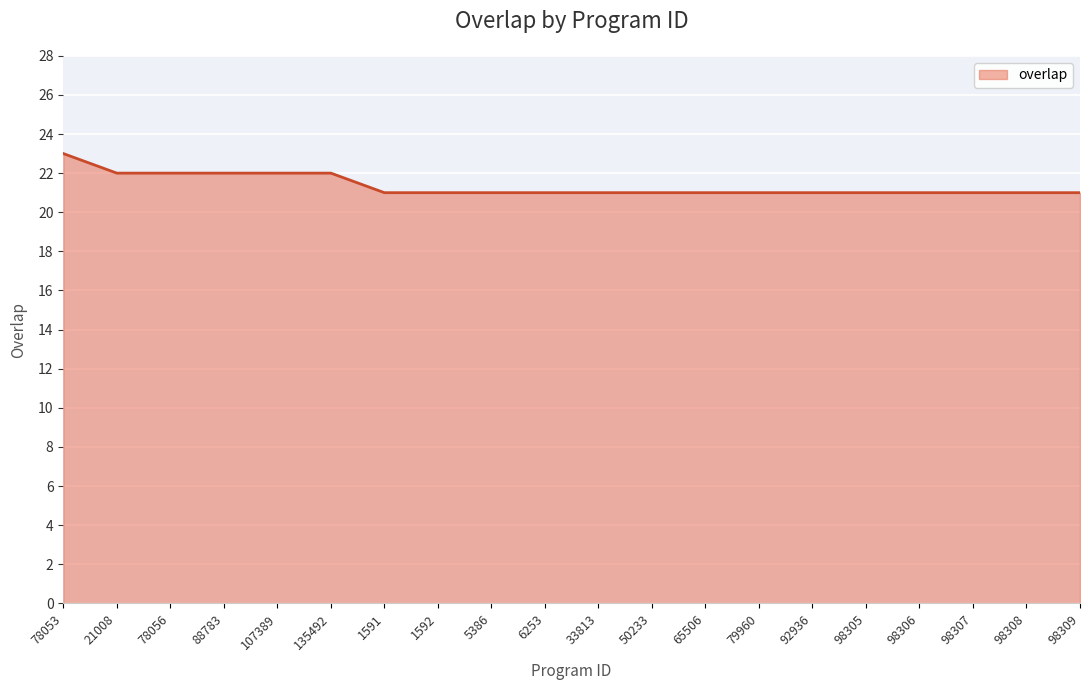

Approximately how many times larger is the value at 21008 compared to 98305?

1.0